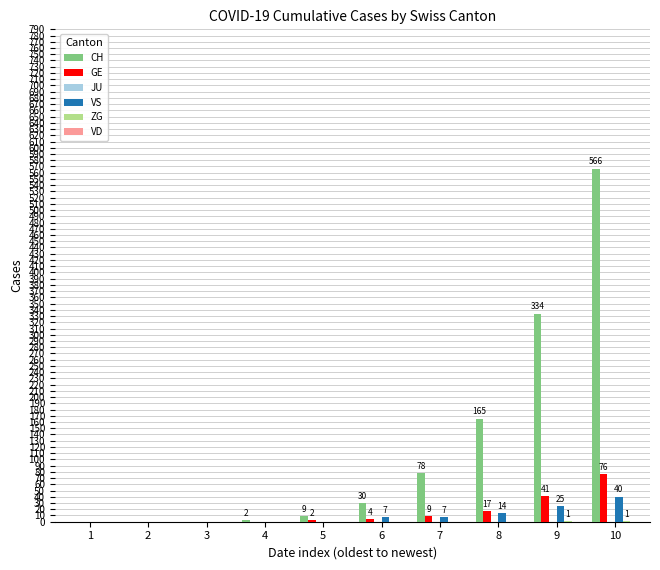

Does the chart contain stacked bars?

No